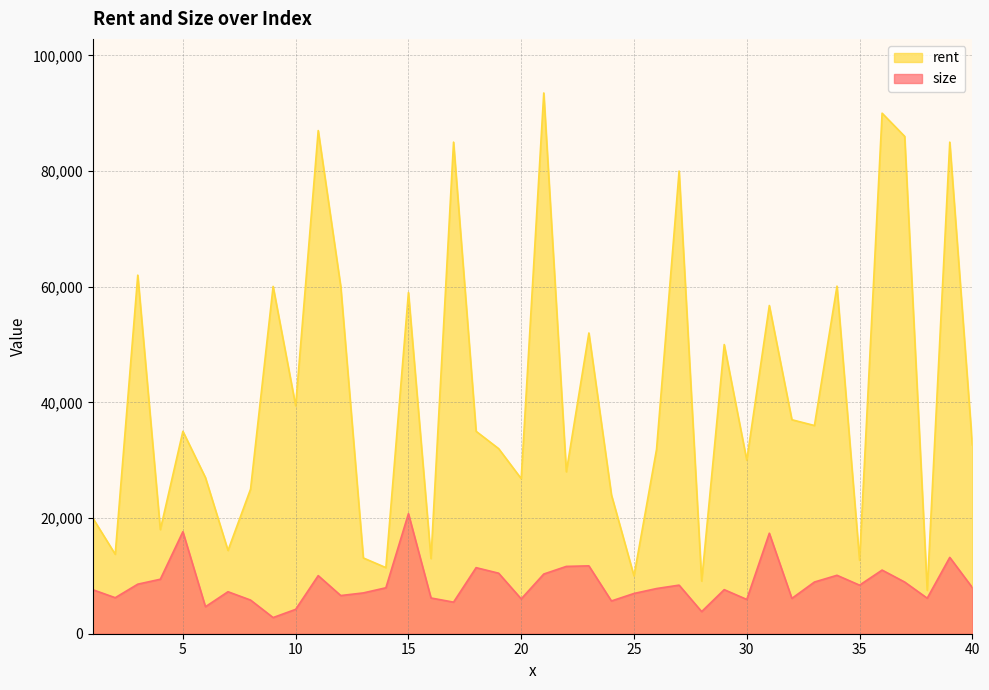

Reading right to left, transcribe all the data shown in this chart.

size: 40=7980	39=13200	38=6144	37=8940	36=11004	35=8400	34=10104	33=8940	32=6108	31=17376	30=5928	29=7620	28=3828	27=8400	26=7812	25=6960	24=5664	23=11736	22=11640	21=10320	20=6024	19=10464	18=11424	17=5460	16=6180	15=20760	14=7944	13=7056	12=6600	11=10044	10=4212	9=2796	8=5820	7=7260	6=4668	5=17640	4=9420	3=8568	2=6228	1=7620
rent: 40=32640	39=85000	38=7500	37=86000	36=90000	35=12700	34=60100	33=36000	32=37000	31=56750	30=30000	29=50000	28=9100	27=80000	26=31884	25=10000	24=24000	23=52000	22=28000	21=93500	20=26812	19=32000	18=35000	17=85000	16=13000	15=59000	14=11432	13=13100	12=60000	11=87000	10=39418	9=60050	8=25000	7=14400	6=27000	5=35000	4=18000	3=62000	2=13740	1=20040